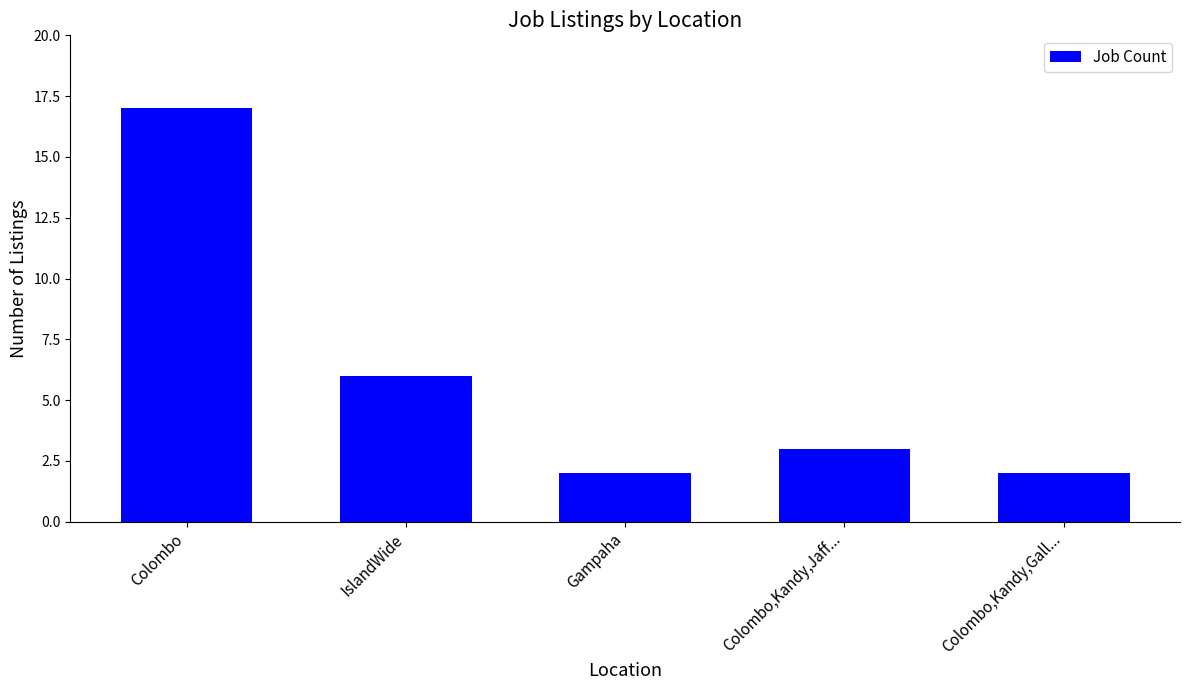

Is it true that the value at Colombo,Kandy,Jaff... is 3?

True